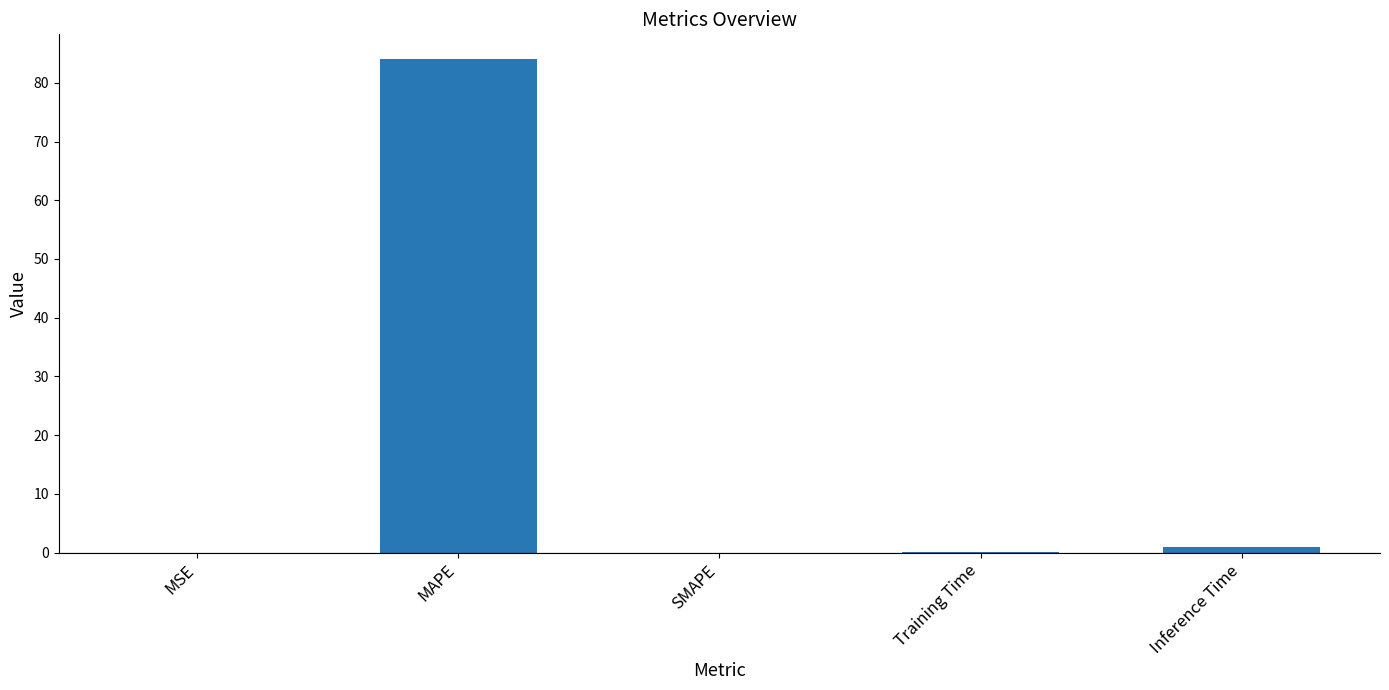

Which category has the highest value across all series?

MAPE